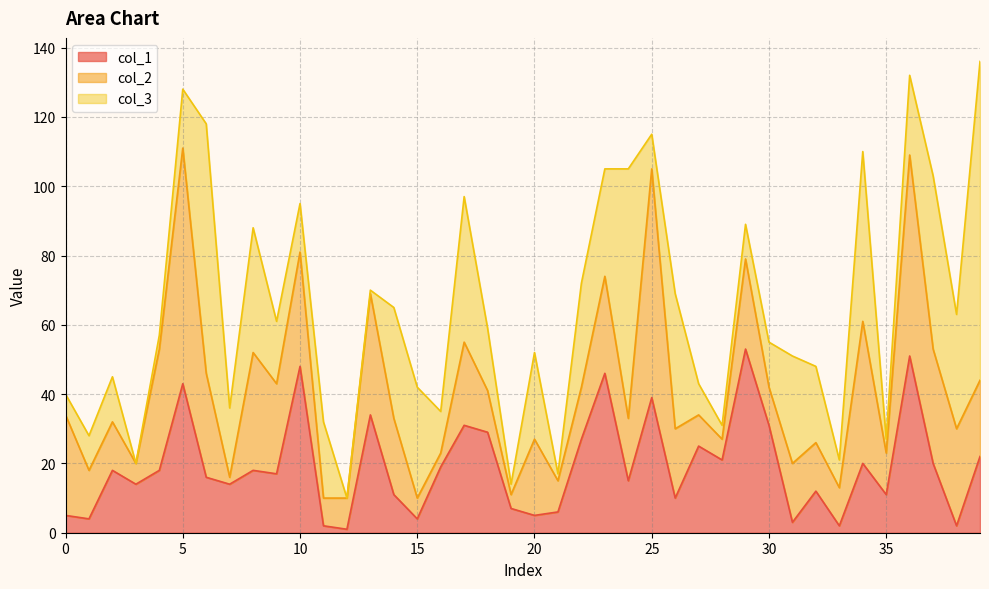

At which category is the sum across all series the highest?

39